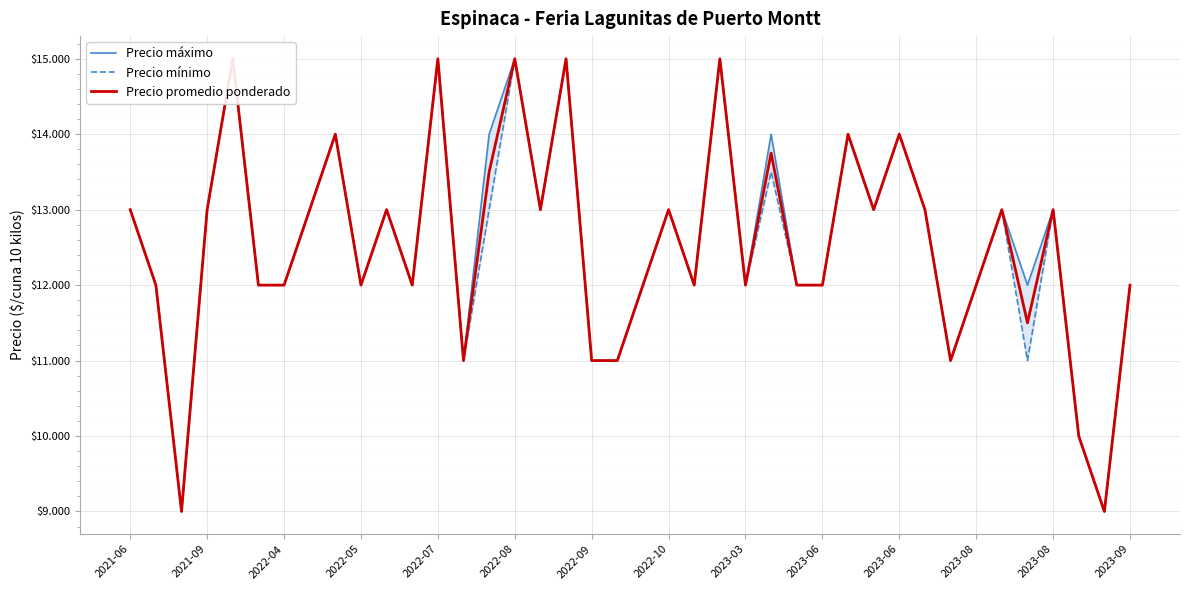

True or false: Precio máximo has a value of 12000 at 26.

True